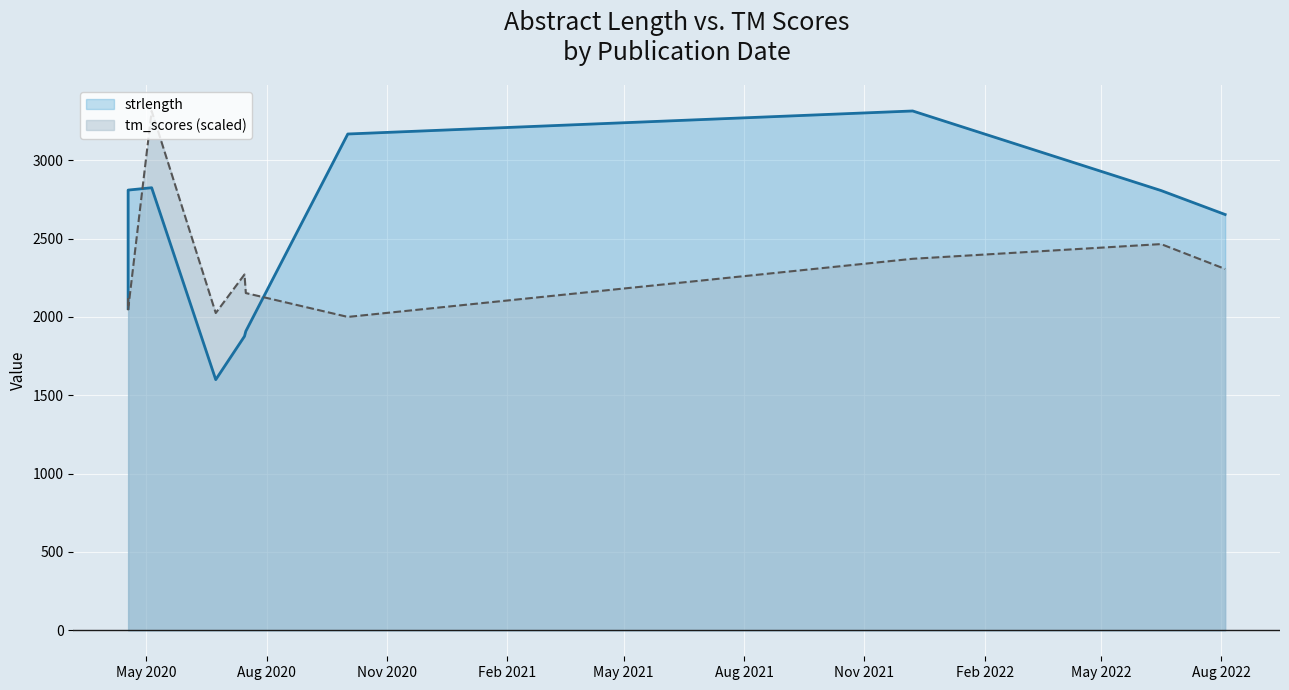

Which series has the largest range (max minus min)?

strlength